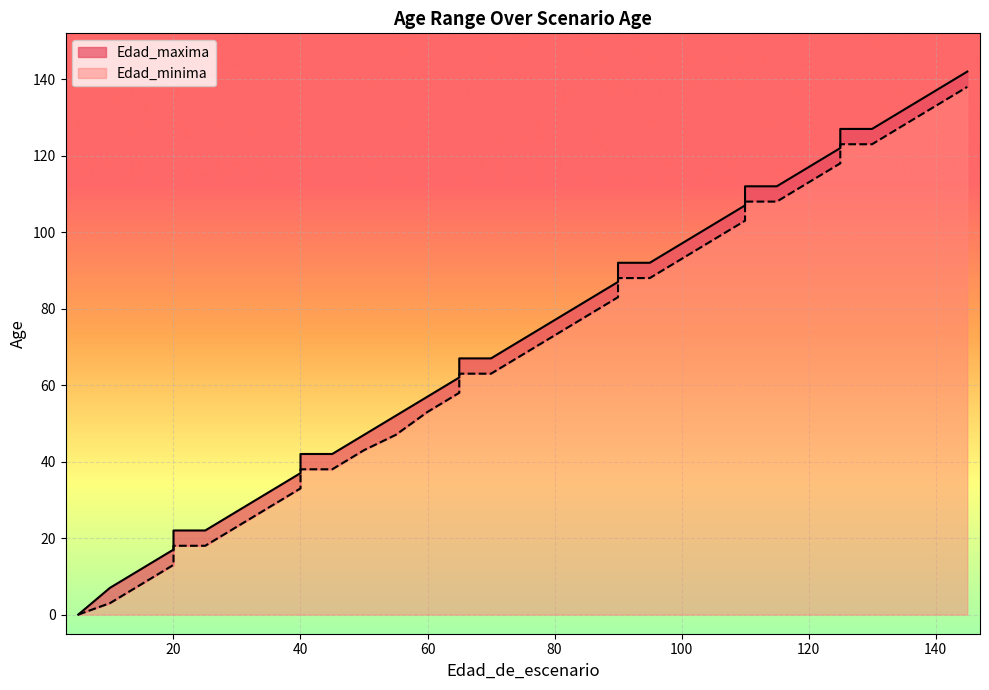

Which series changed the most between 60 and 85?

Edad_maxima